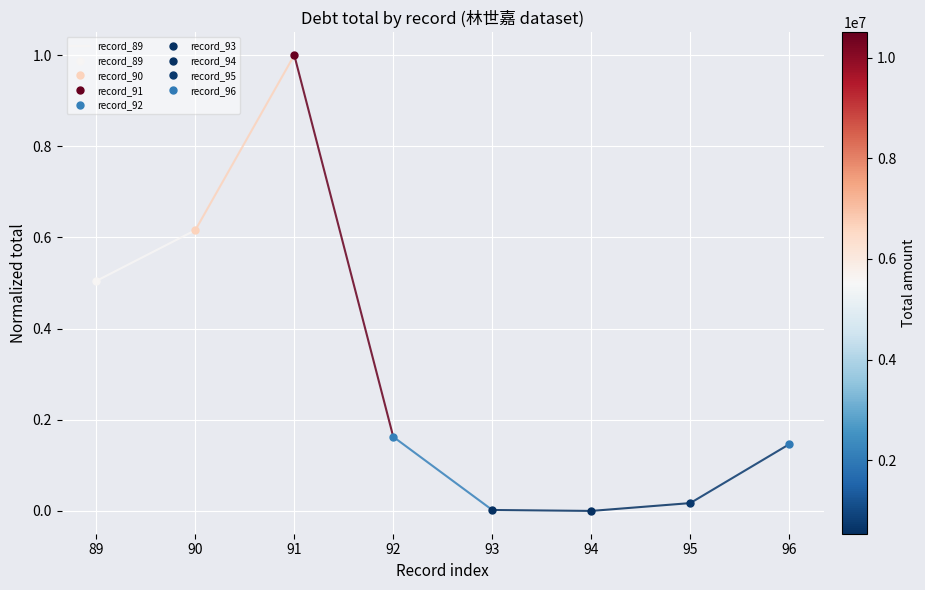

What is the value of the 2nd point from the left?

0.6